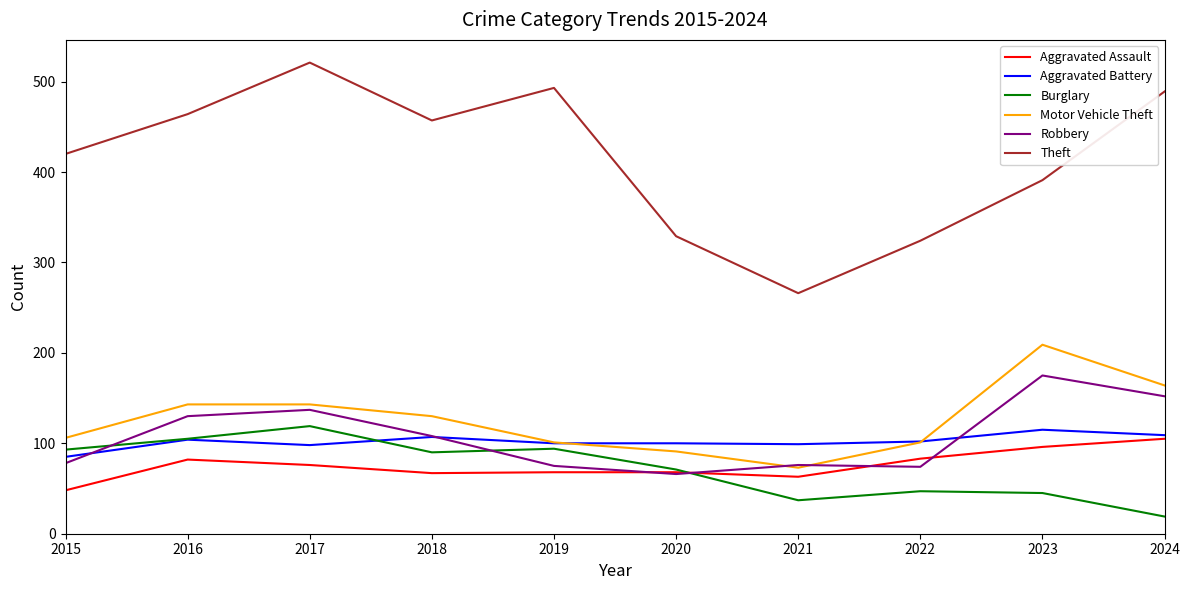

True or false: Motor Vehicle Theft has a value of 296 at 2023.

False